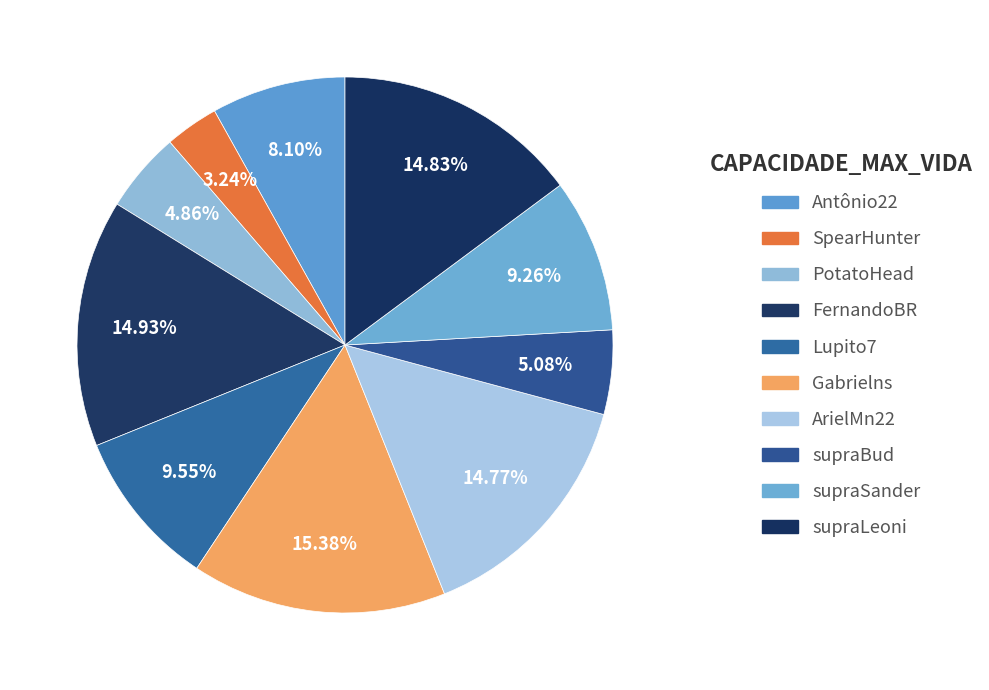

Which has a higher value, supraBud or supraSander?

supraSander